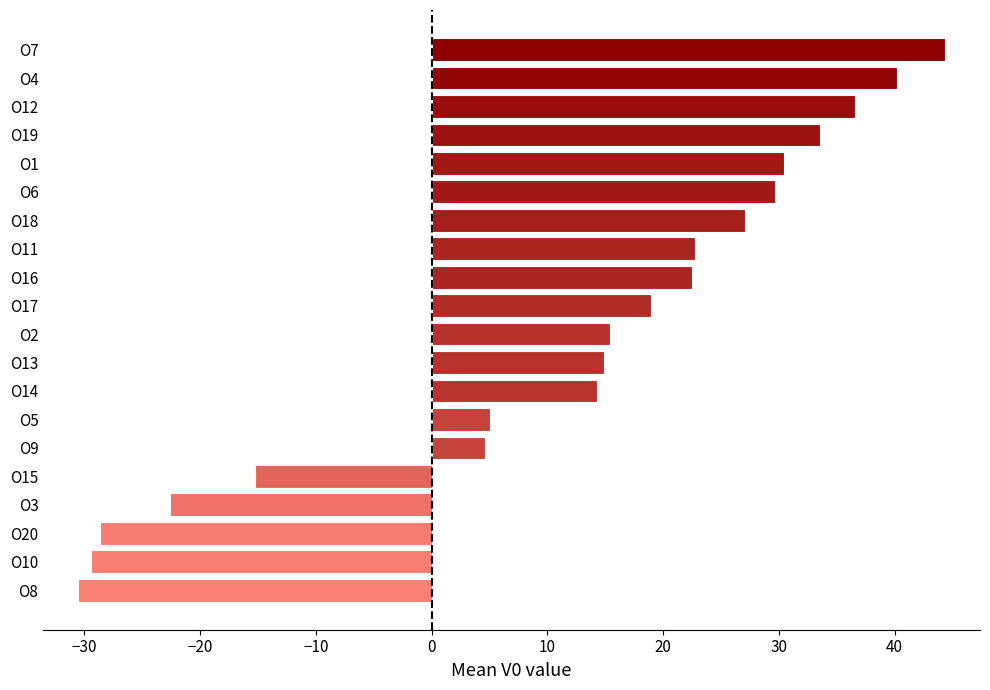

What is the greatest value displayed?

44.4